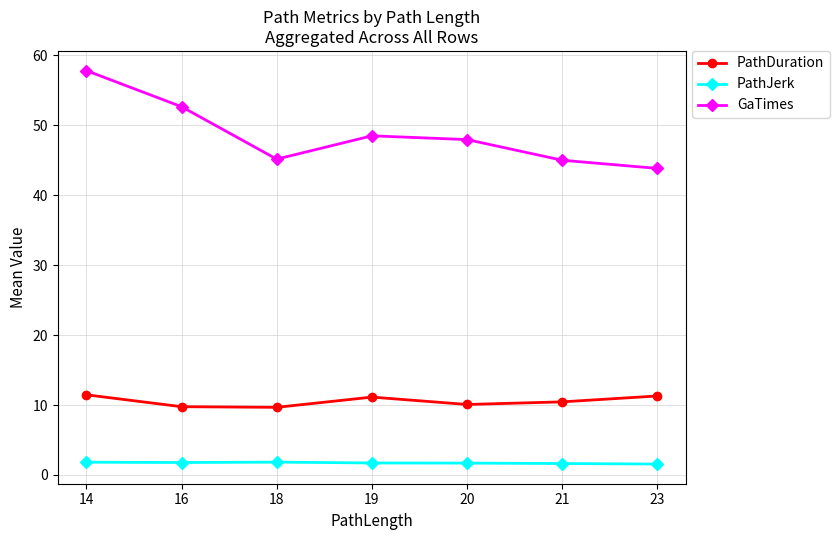

True or false: GaTimes has a value of 75.6 at 14.

False